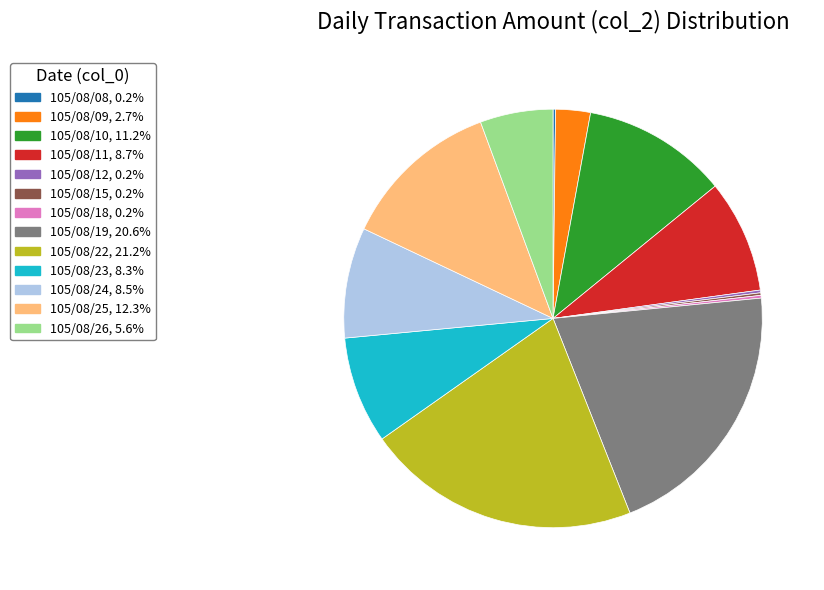

Which category has the biggest portion of the pie?

105/08/22